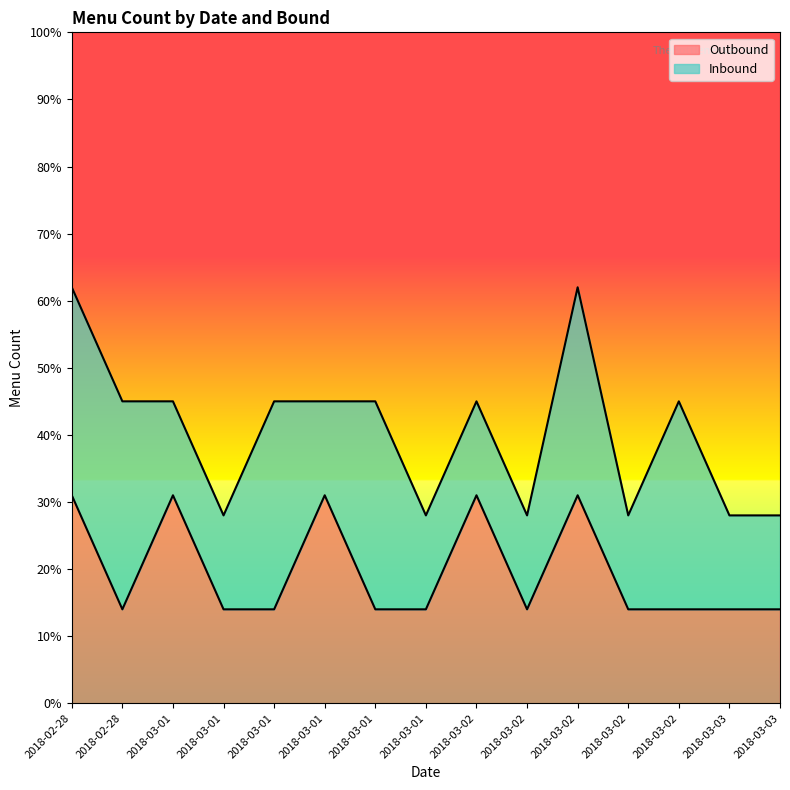

List the labels in order of value, largest first.

2018-02-28, 2018-03-01, 2018-03-01, 2018-03-02, 2018-03-02, 2018-02-28, 2018-03-01, 2018-03-01, 2018-03-01, 2018-03-01, 2018-03-02, 2018-03-02, 2018-03-02, 2018-03-03, 2018-03-03